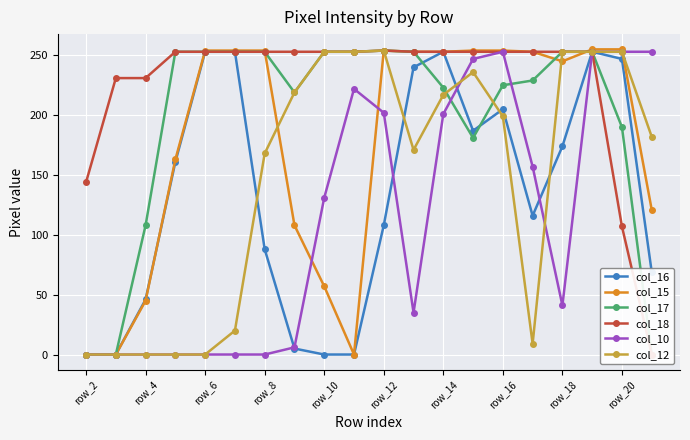

The col_12 series shows 253 at row_10. True or false?

True